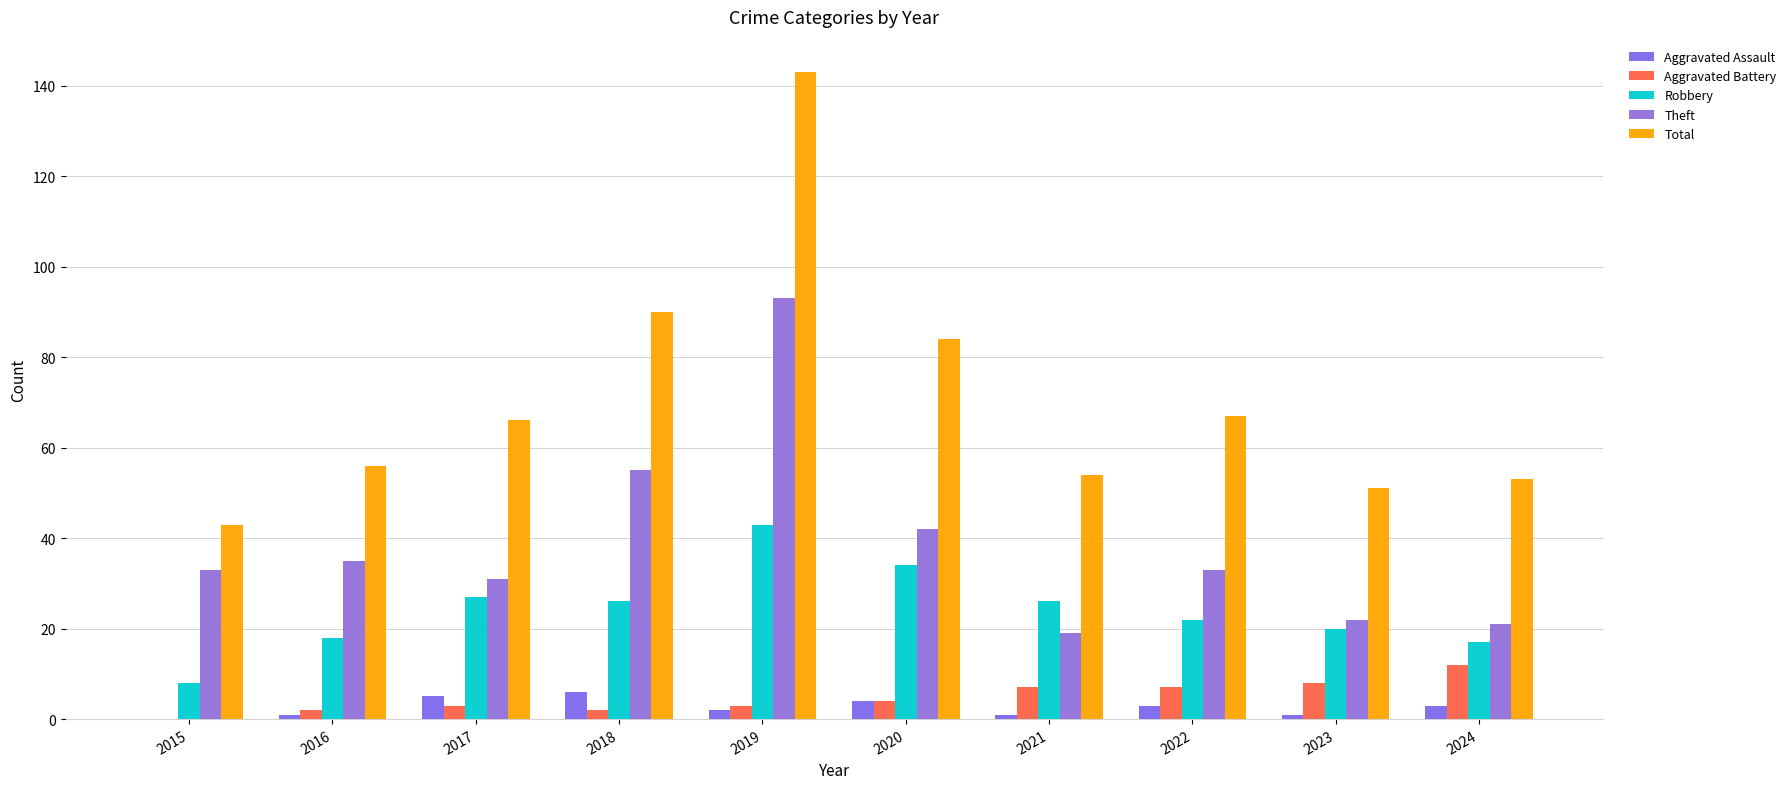

What is the maximum value for Robbery?

43